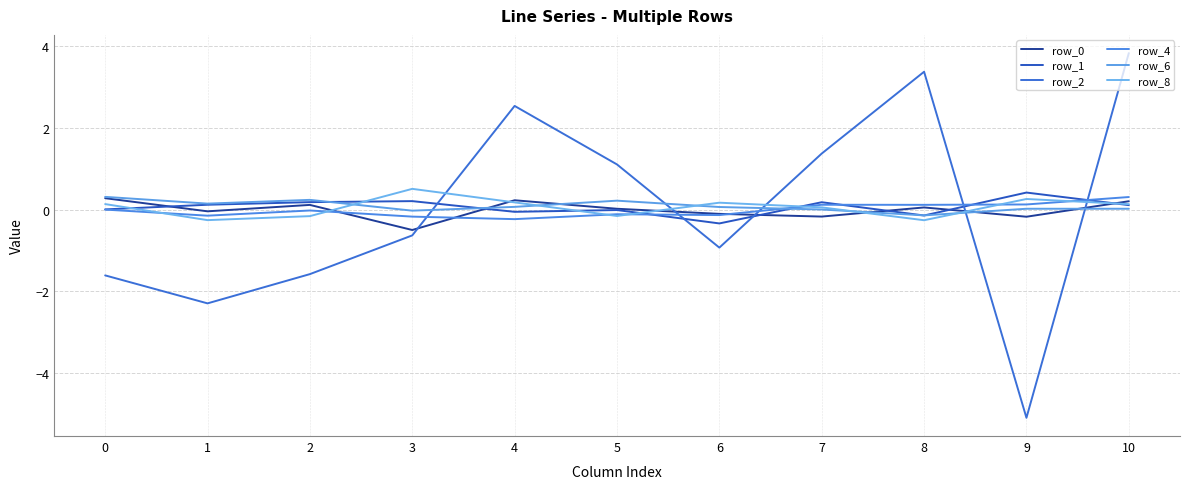

At which category does row_2 reach its first local peak?

4